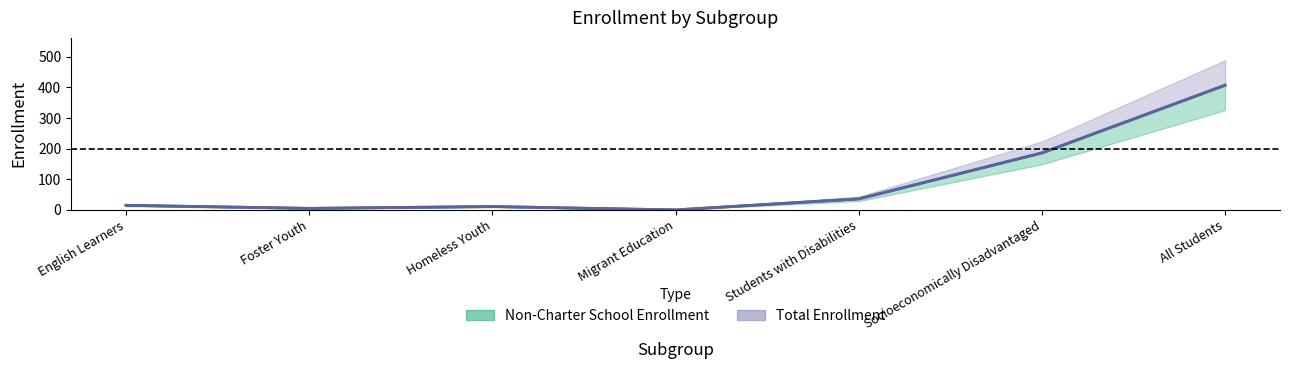

What is the sum of the Total Enrollment values at Migrant Education and All Students?

407